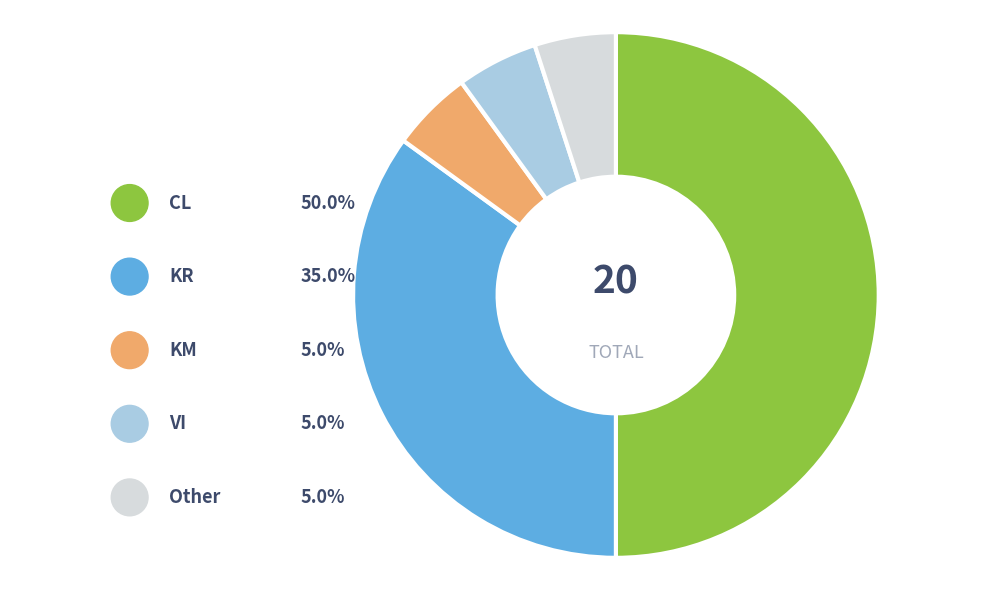

What percentage do VI and Other together represent?

10.0%